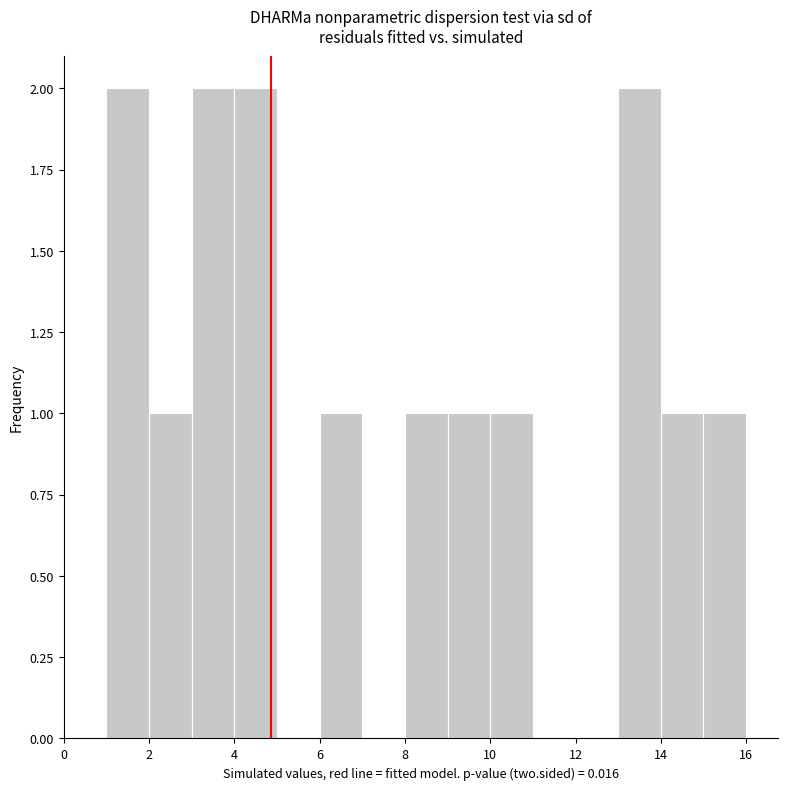

Reading left to right, transcribe this chart: for each bar, give the range it covers on the x-axis and its height. The values are not printed on the chart, so give them approximately, as read against the axis.

1 to 2: 2
2 to 3: 1
3 to 4: 2
4 to 5: 2
5 to 6: 0
6 to 7: 1
7 to 8: 0
8 to 9: 1
9 to 10: 1
10 to 11: 1
11 to 12: 0
12 to 13: 0
13 to 14: 2
14 to 15: 1
15 to 16: 1